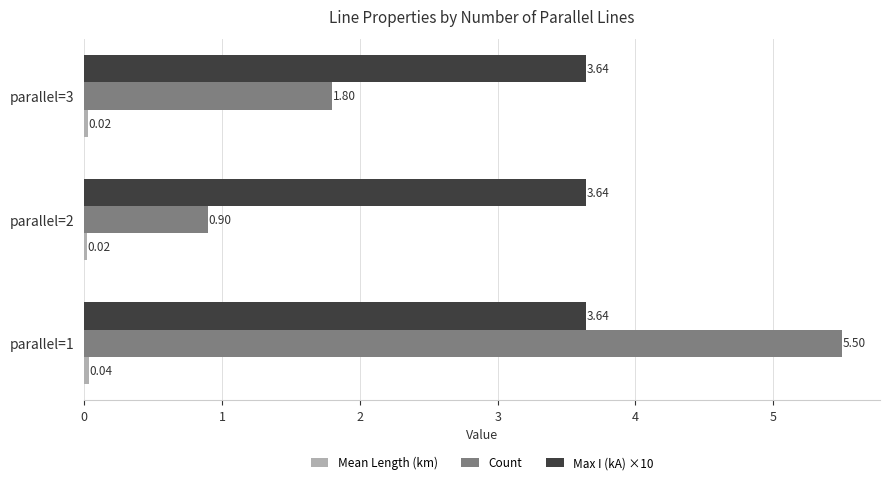

Which series has the largest total across all categories?

Max I (kA) ×10